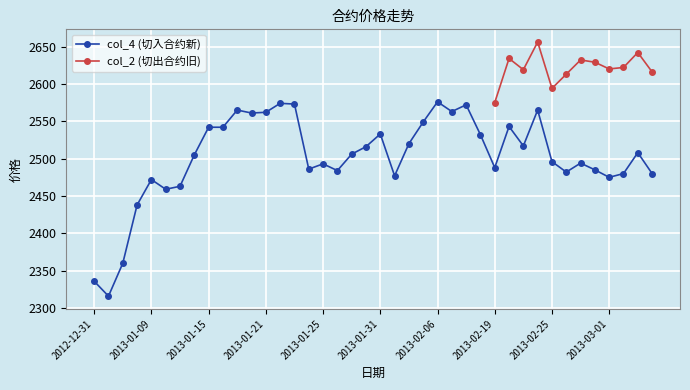

What is the smallest value displayed?

2316